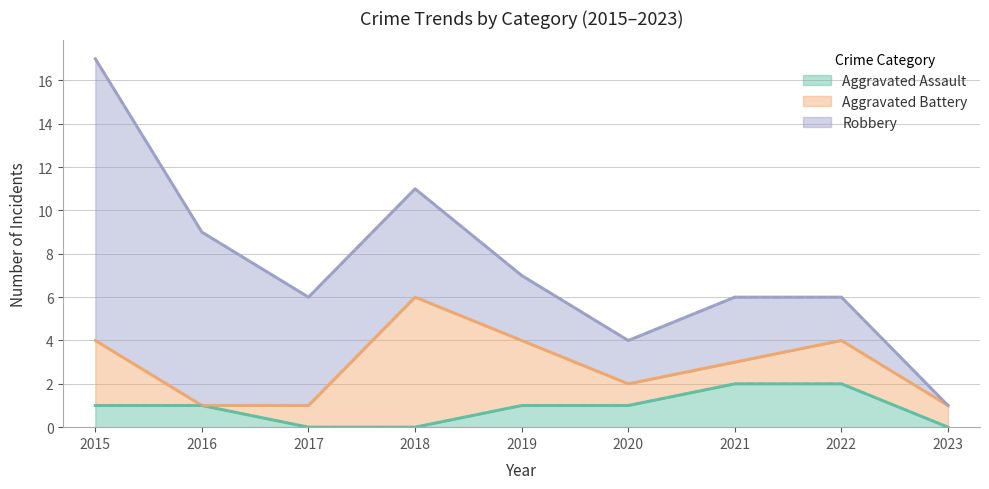

Which series has the widest spread of values?

Robbery